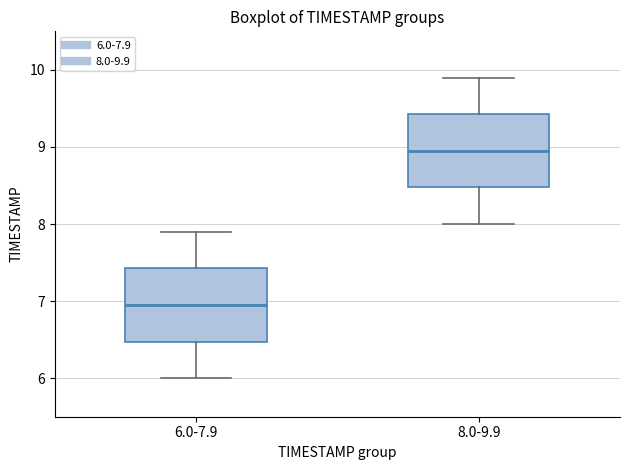

Where is the lower edge of the box for 8.0-9.9 on the y-axis? The values are not printed on the chart, so give them approximately, as read against the axis.

8.5